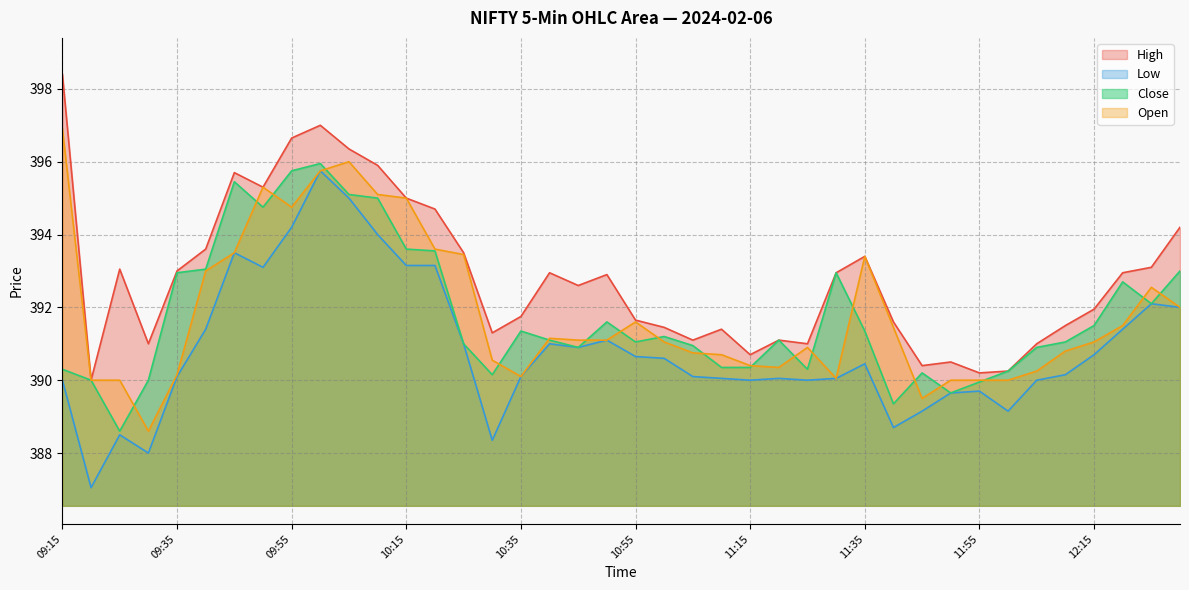

The value of High at 10:25 is 693.0. True or false?

False